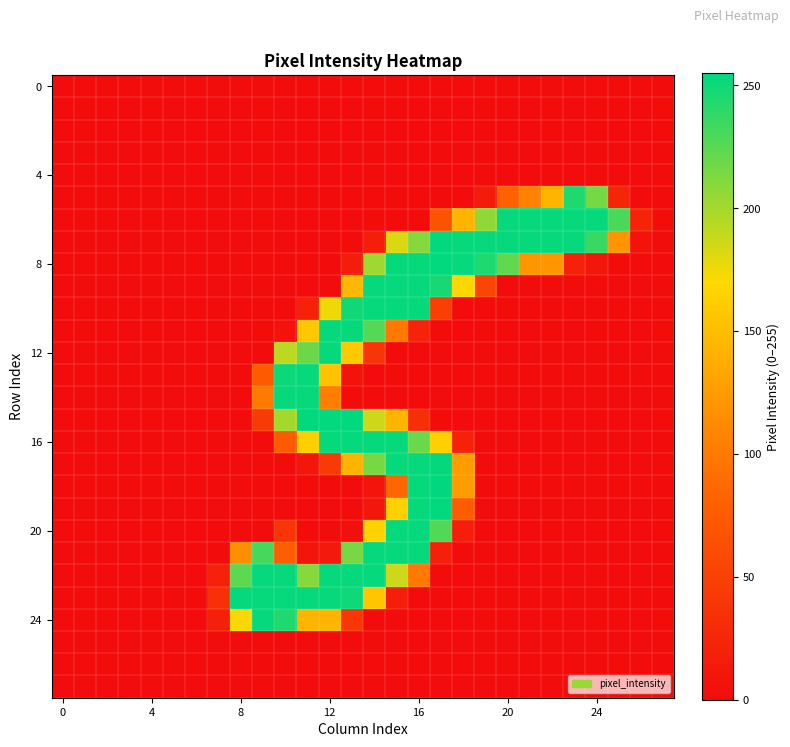

At which category is the sum across all series the highest?

15